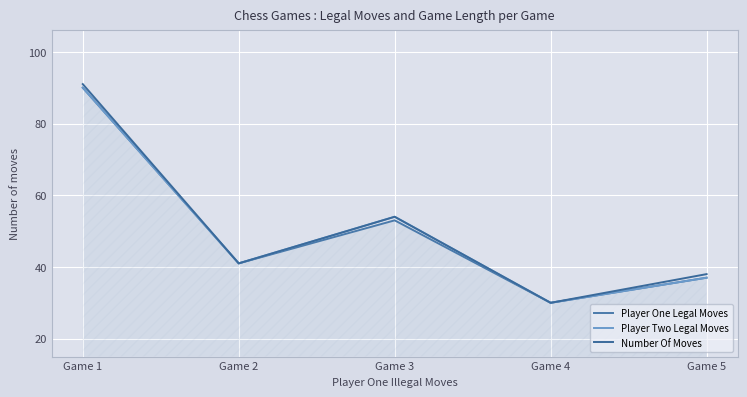

Does the chart display data point markers on the line(s)?

No